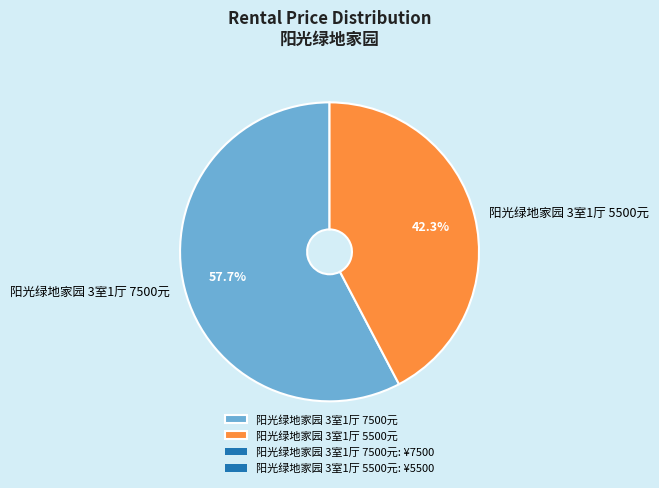

Approximately how many times larger is the value at 阳光绿地家园 3室1厅 5500元 compared to 阳光绿地家园 3室1厅 7500元?

0.7